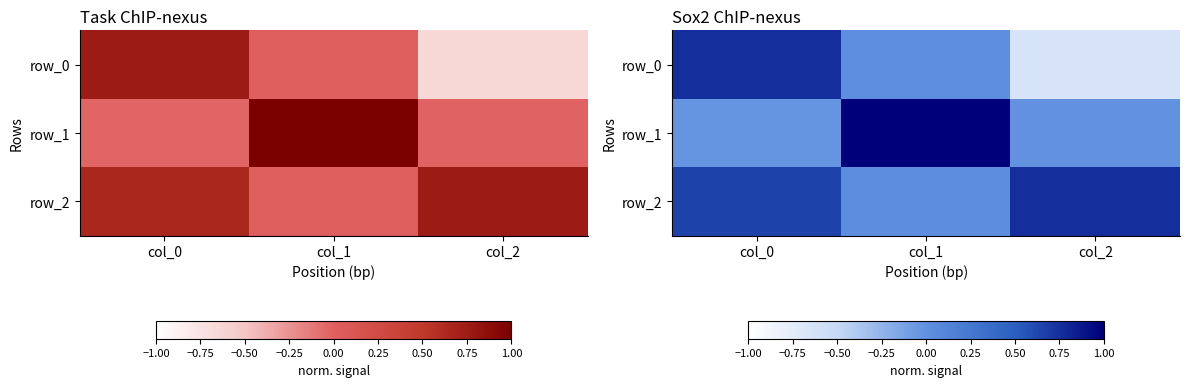

Which label corresponds to the largest value in the chart?

col_1